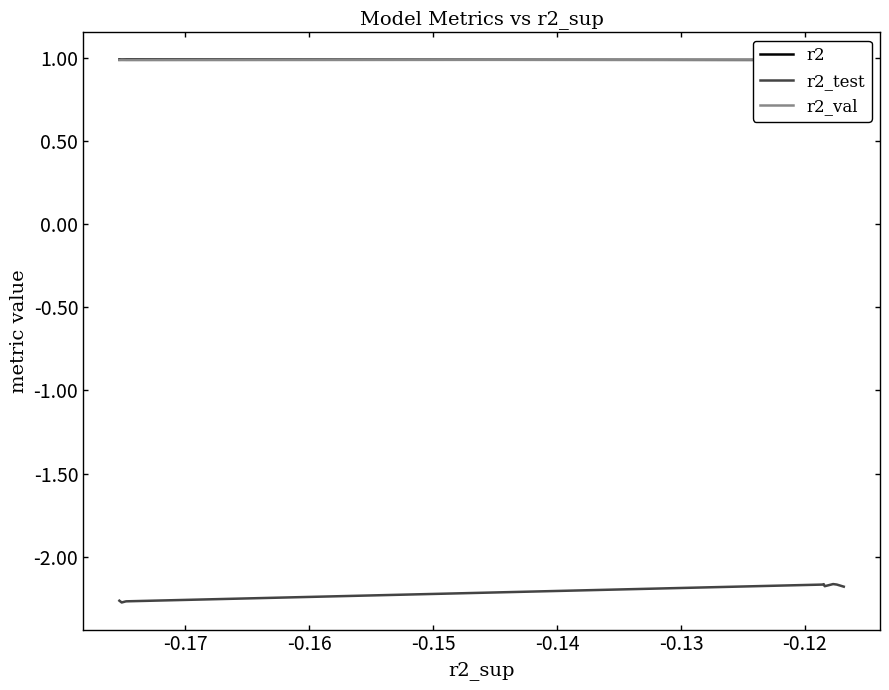

What are all the series names shown in the legend?

r2, r2_test, r2_val